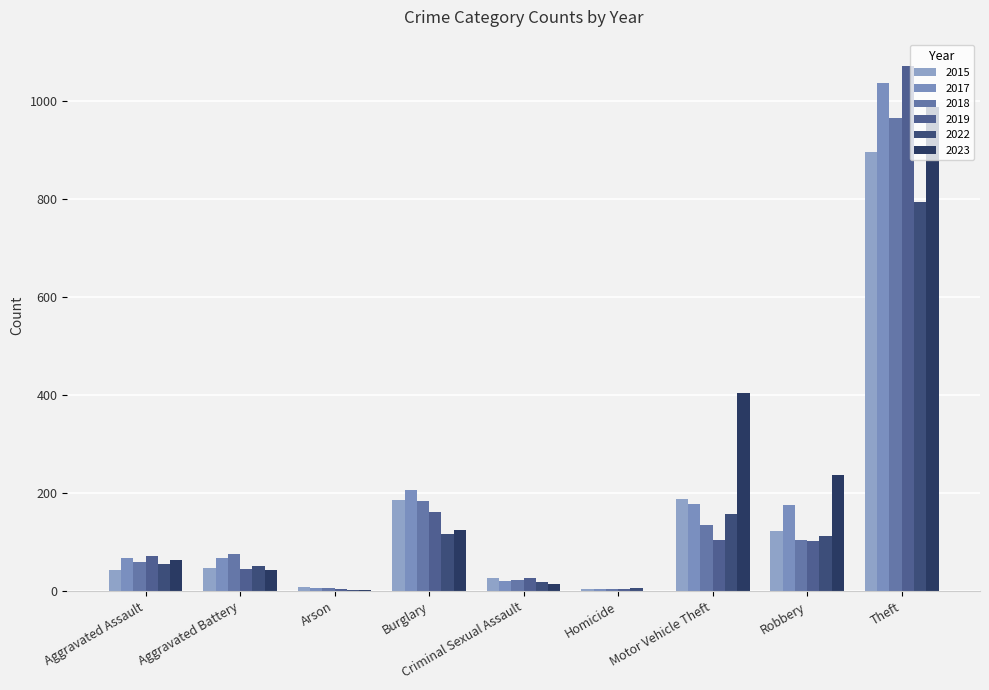

Count the number of categories in the chart.

9